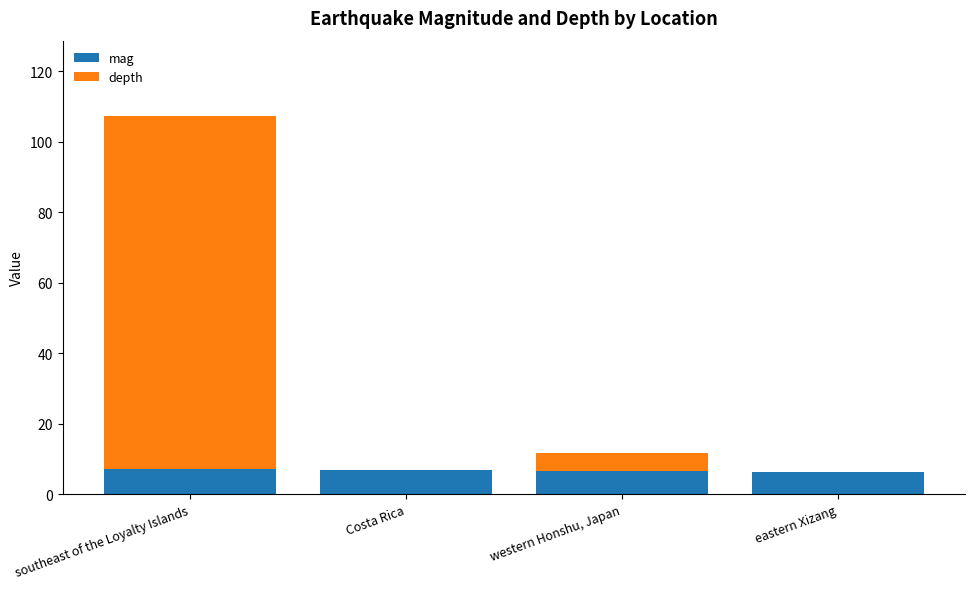

What is the sum of all mag values?

27.2